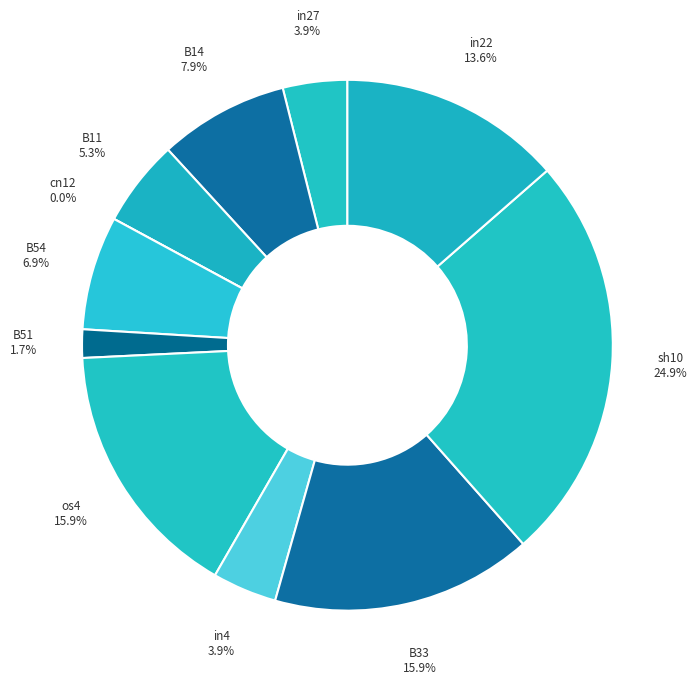

Which category has the smallest portion of the pie?

cn12